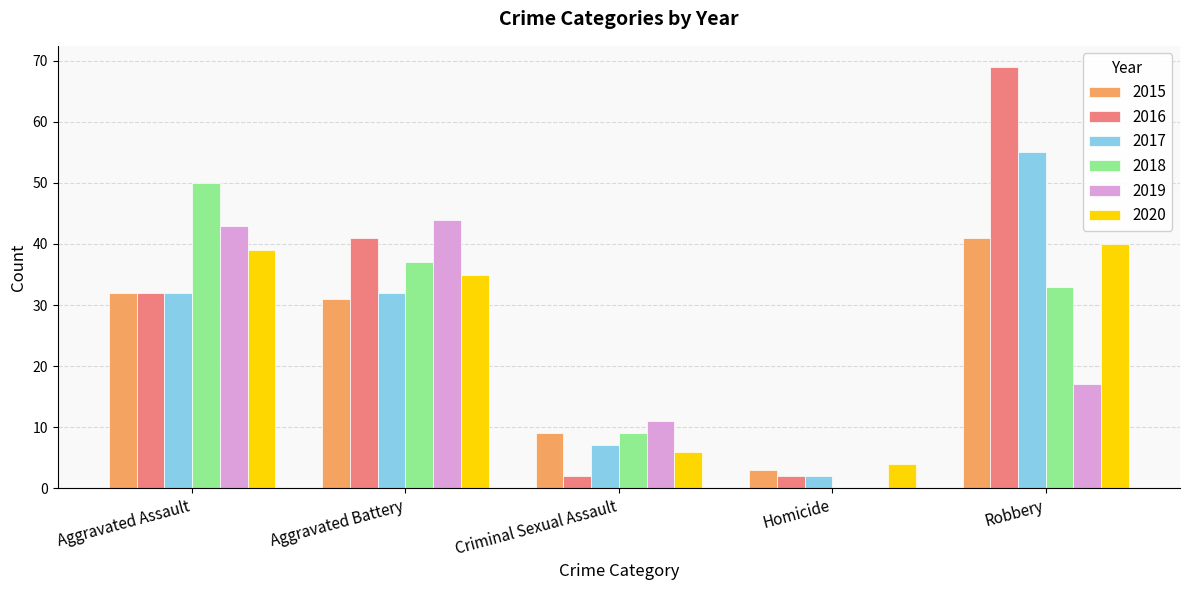

Reading left to right, list all the values displayed in this chart.

2015: Aggravated Assault=32	Aggravated Battery=31	Criminal Sexual Assault=9	Homicide=3	Robbery=41
2016: Aggravated Assault=32	Aggravated Battery=41	Criminal Sexual Assault=2	Homicide=2	Robbery=69
2017: Aggravated Assault=32	Aggravated Battery=32	Criminal Sexual Assault=7	Homicide=2	Robbery=55
2018: Aggravated Assault=50	Aggravated Battery=37	Criminal Sexual Assault=9	Homicide=0	Robbery=33
2019: Aggravated Assault=43	Aggravated Battery=44	Criminal Sexual Assault=11	Homicide=0	Robbery=17
2020: Aggravated Assault=39	Aggravated Battery=35	Criminal Sexual Assault=6	Homicide=4	Robbery=40